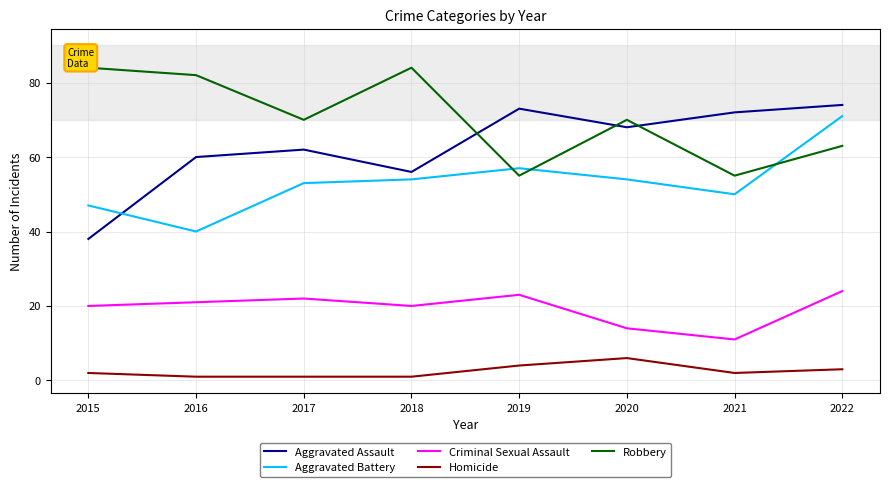

True or false: Aggravated Assault has a value of 108 at 2017.

False